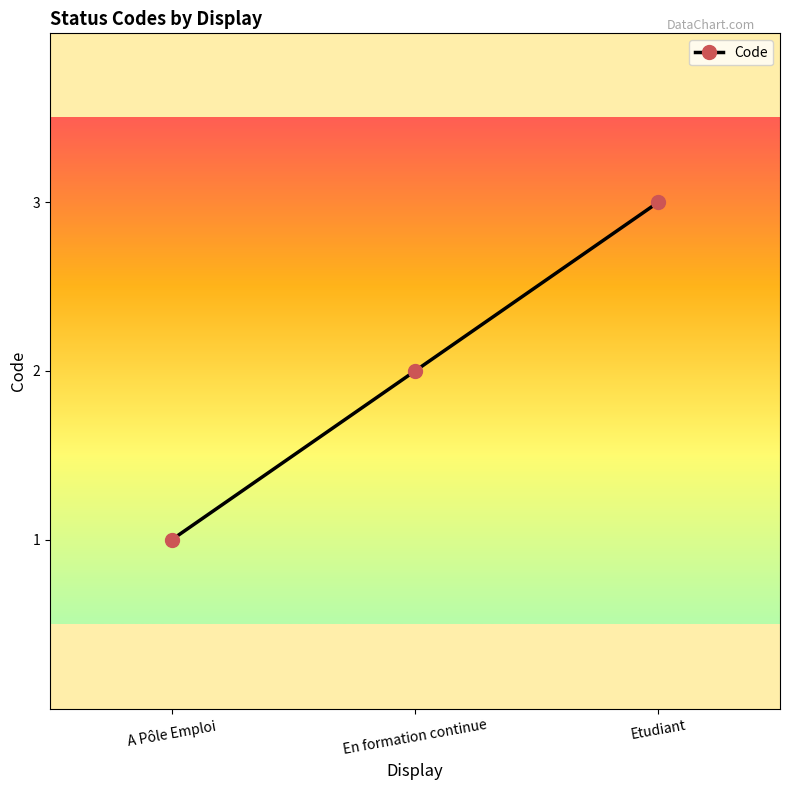

What is the ratio of the value at En formation continue to the value at A Pôle Emploi?

2.0